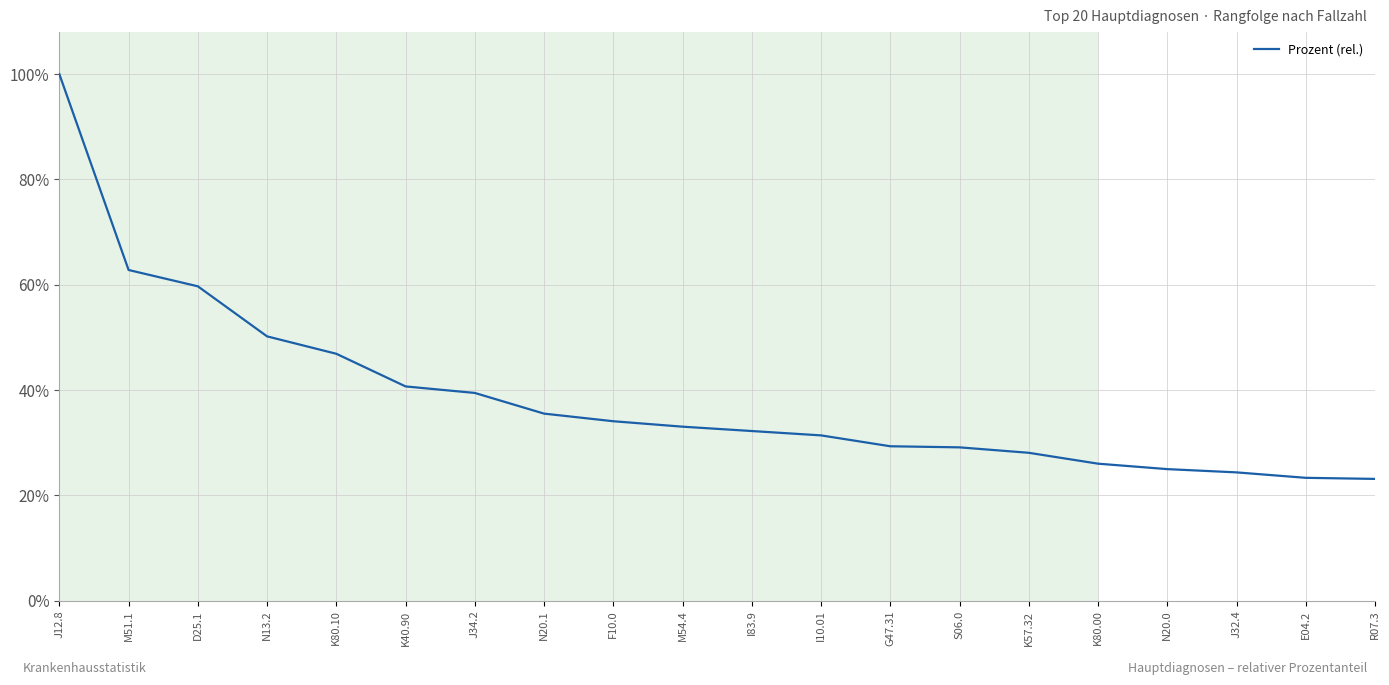

The chart shows a value of 0.3 at G47.31. True or false?

True